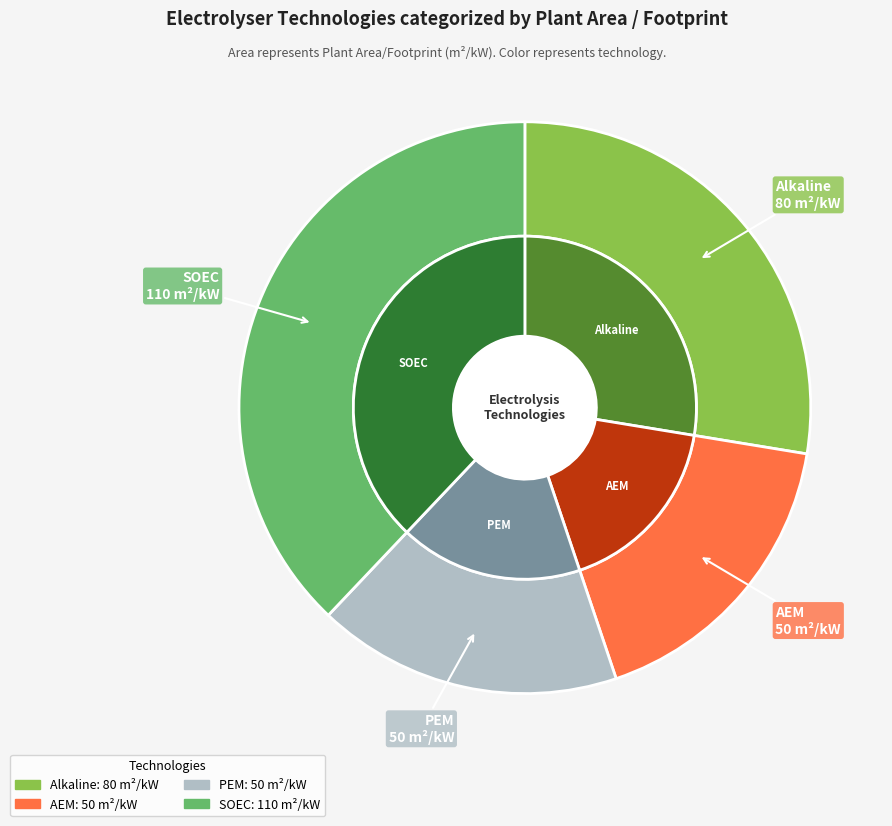

Approximately how many times larger is the value at PEM compared to Alkaline?

0.6